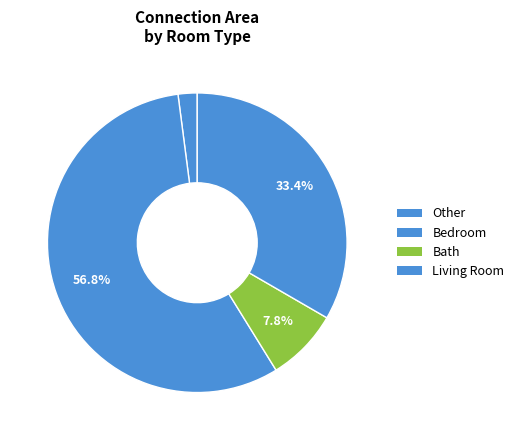

Count the number of slices in the pie.

4